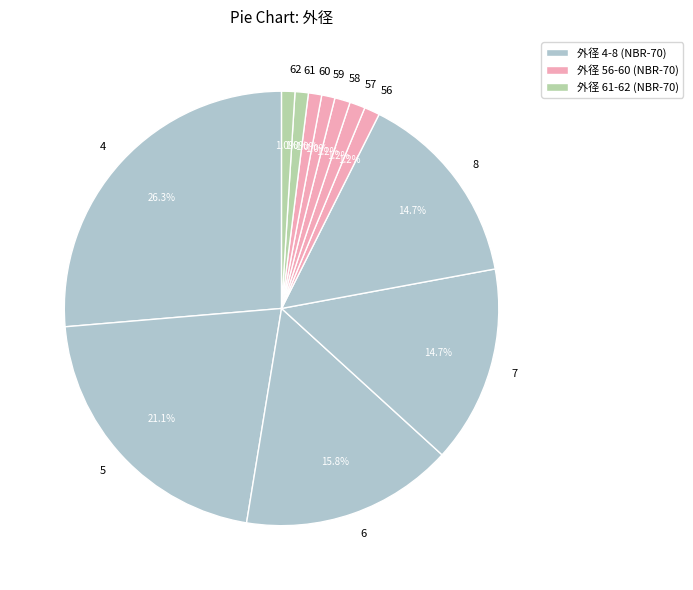

Is 8 the majority of the pie?

No